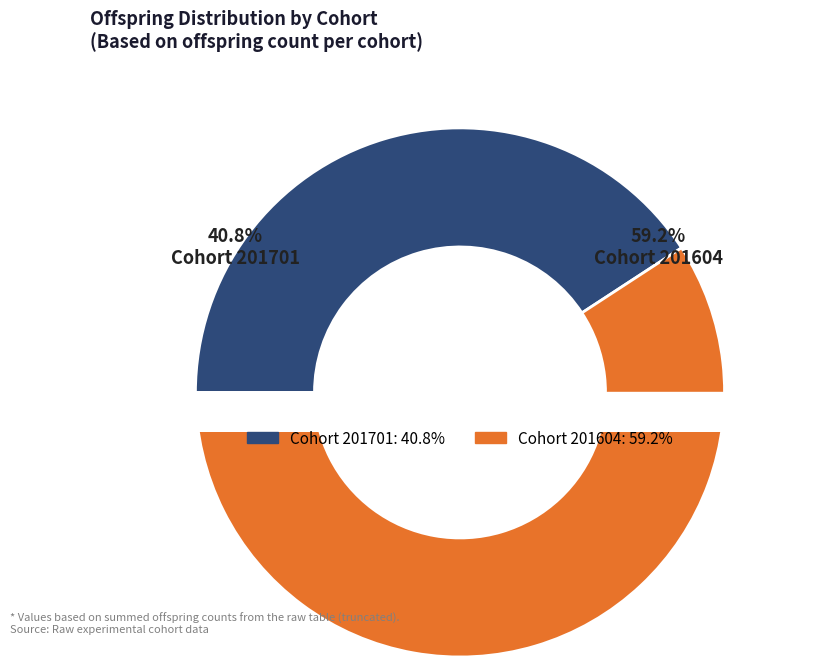

Rank the categories by value from lowest to highest.

201701, 201604